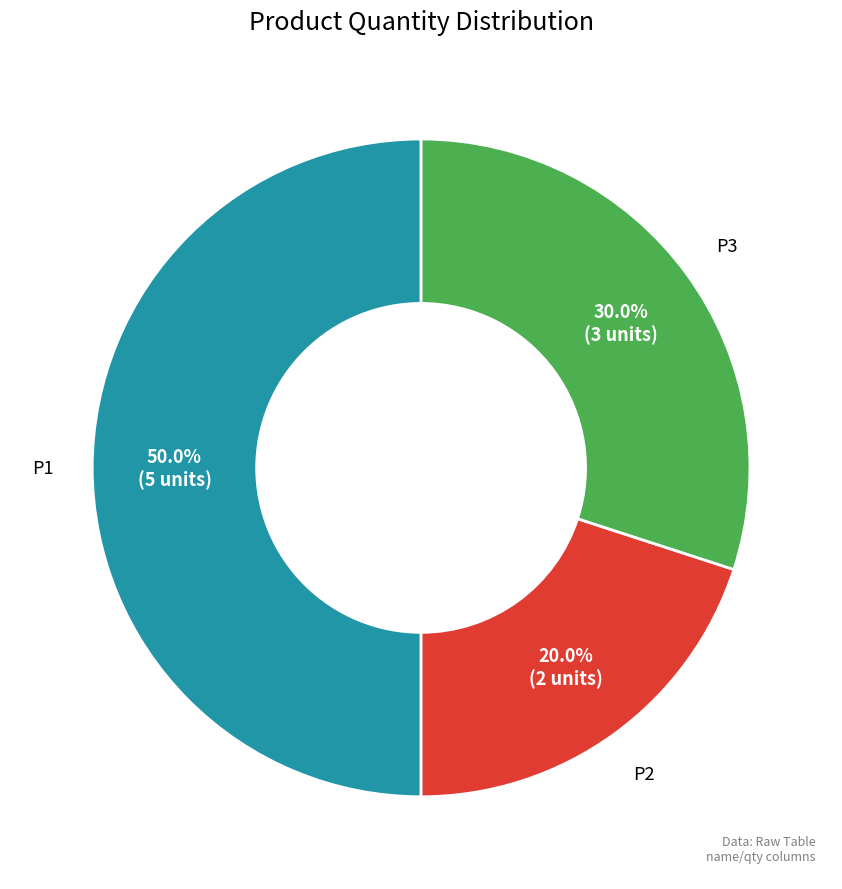

Which category has the biggest portion of the pie?

P1